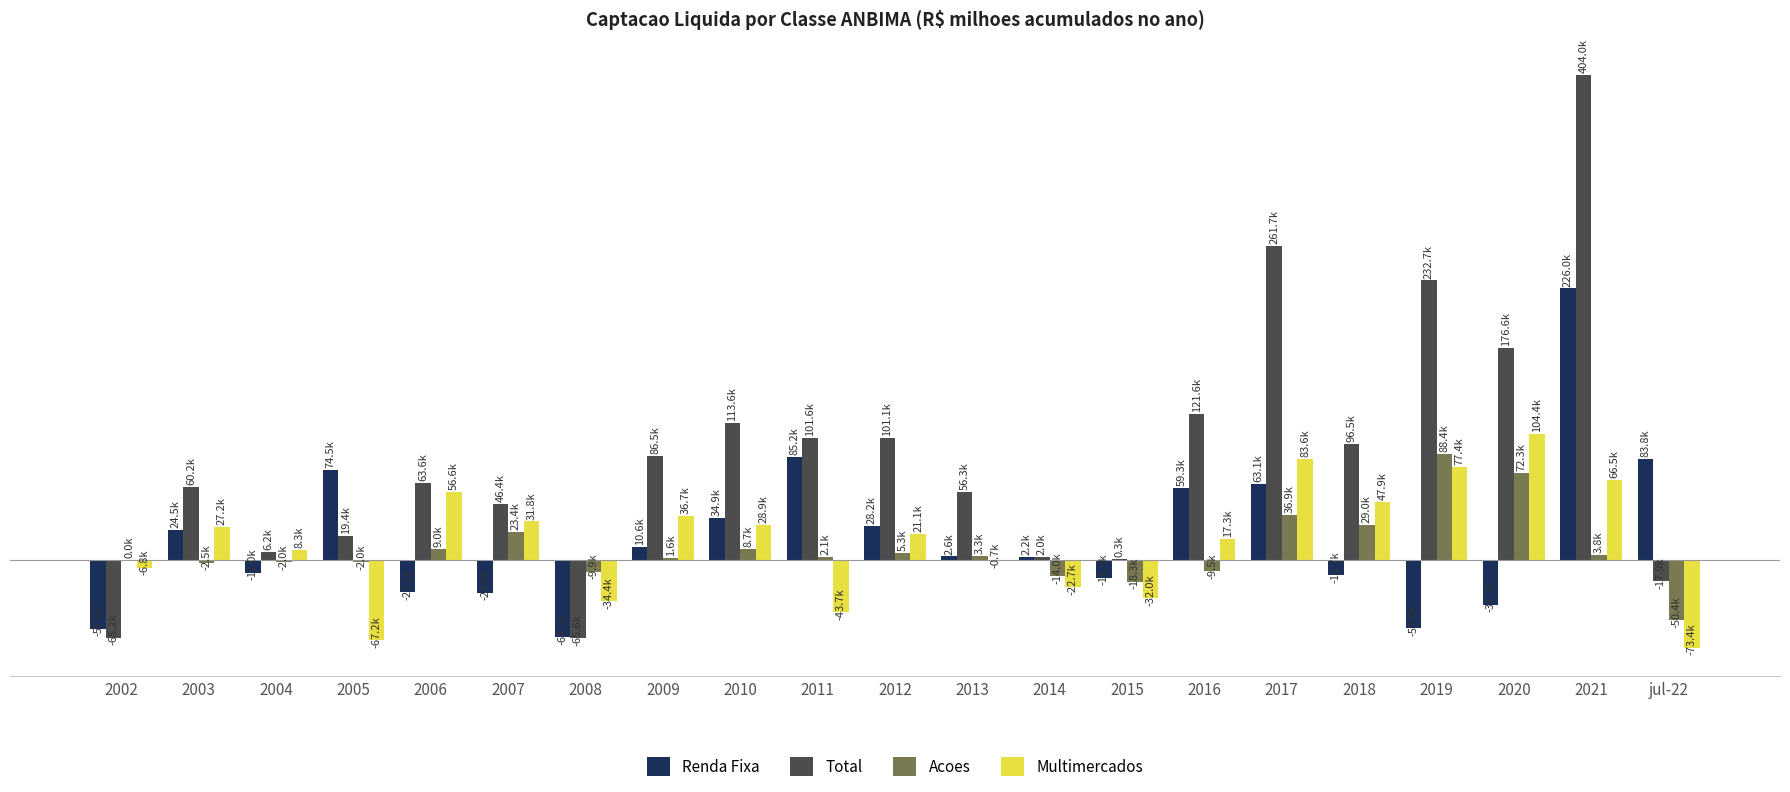

Is it true that Multimercados equals 68943.9 at 2020?

False